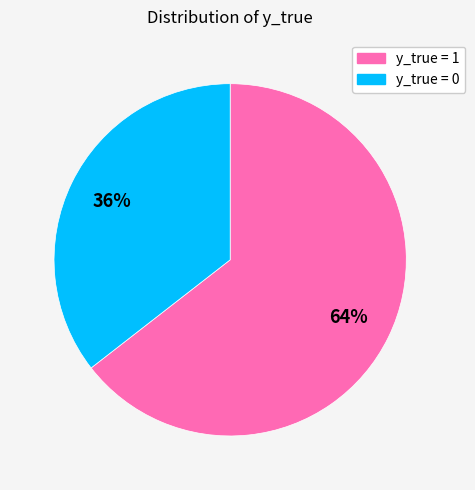

Is there any slice that represents more than half of the pie?

Yes